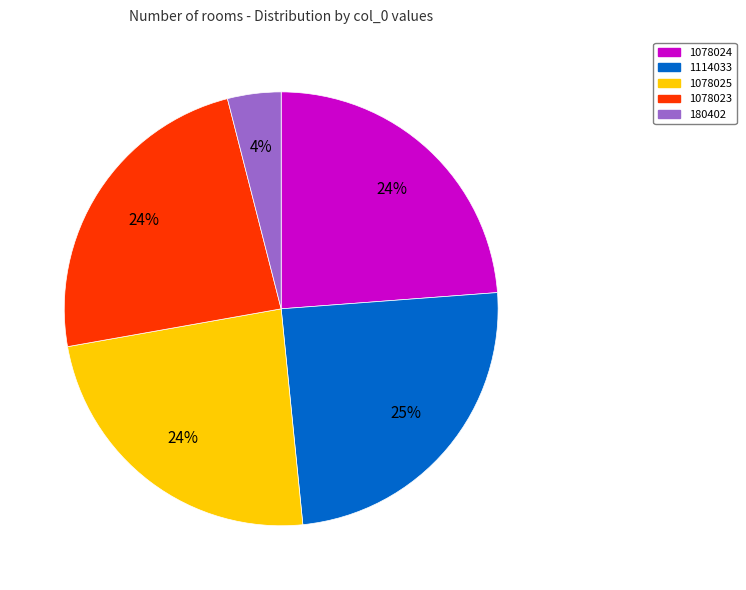

Is there a majority slice in this chart?

No